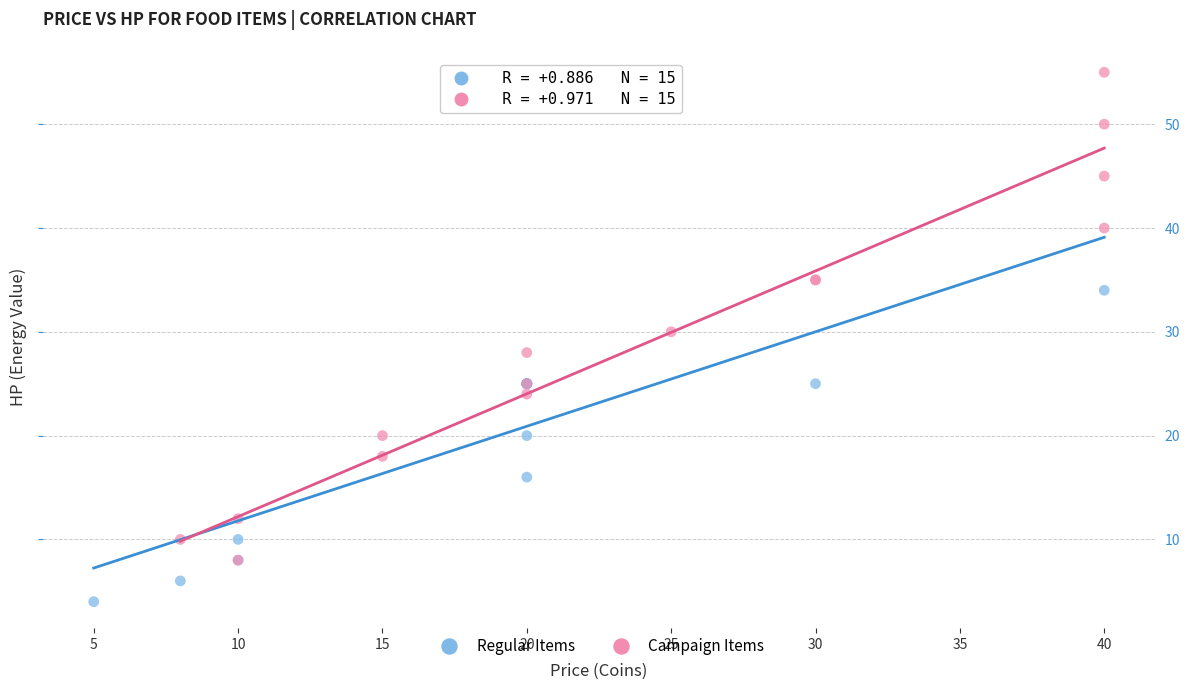

Which series reaches the maximum Y coordinate?

Campaign Items